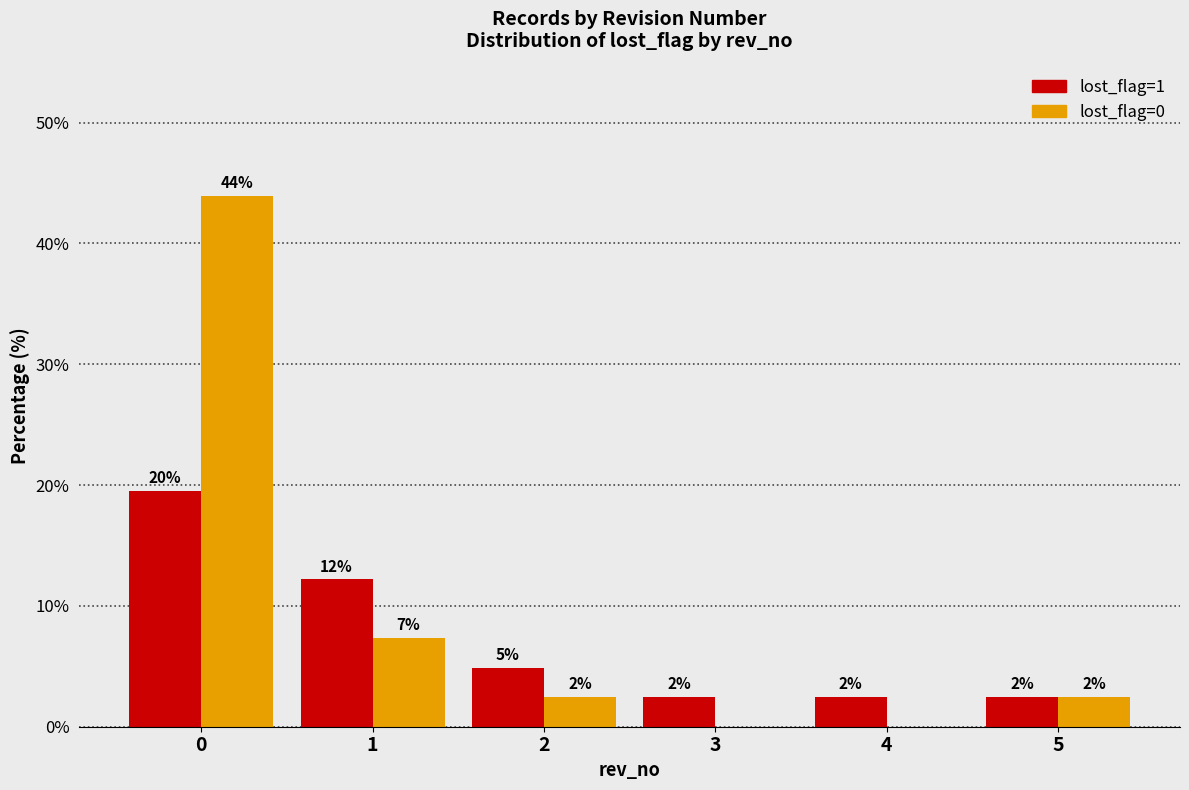

Reading left to right, transcribe all the data shown in this chart.

lost_flag=1: 19.5	12.2	4.9	2.4	2.4	2.4
lost_flag=0: 43.9	7.3	2.4	0.0	0.0	2.4